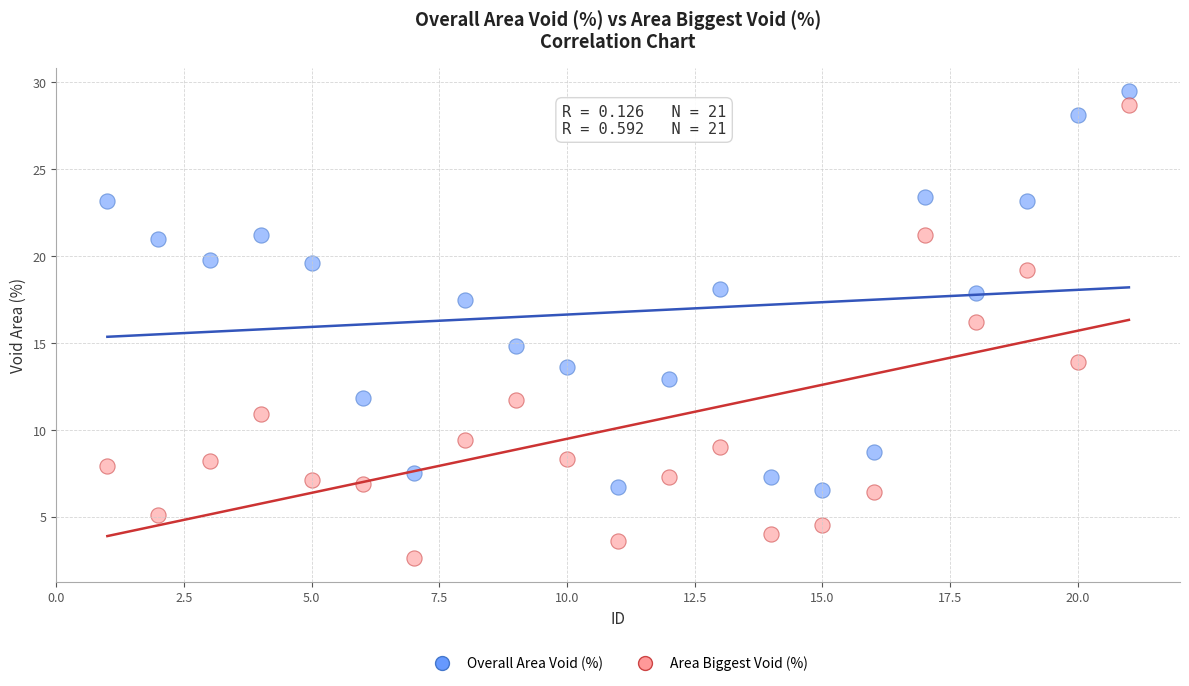

Across all data points, what is the range of X values (max minus min)?

20.0